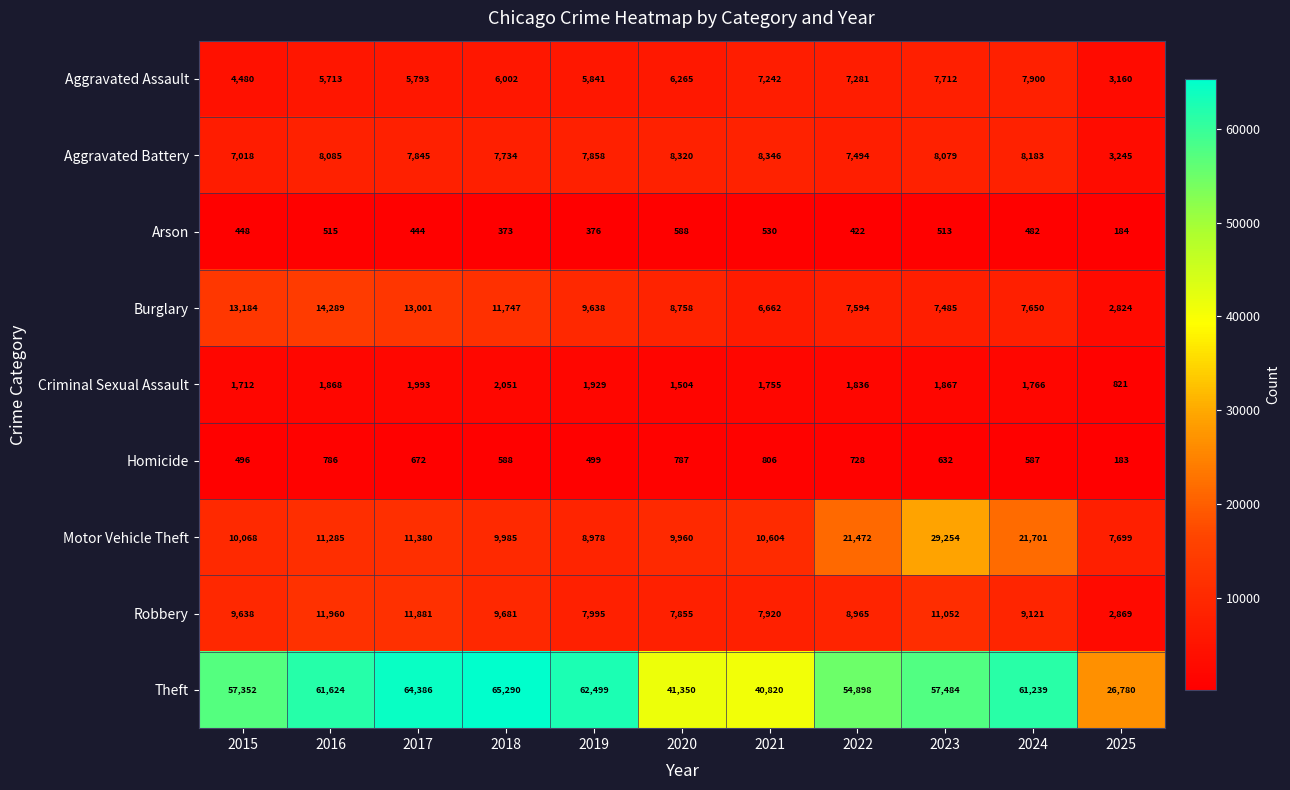

Count the number of categories in the chart.

11